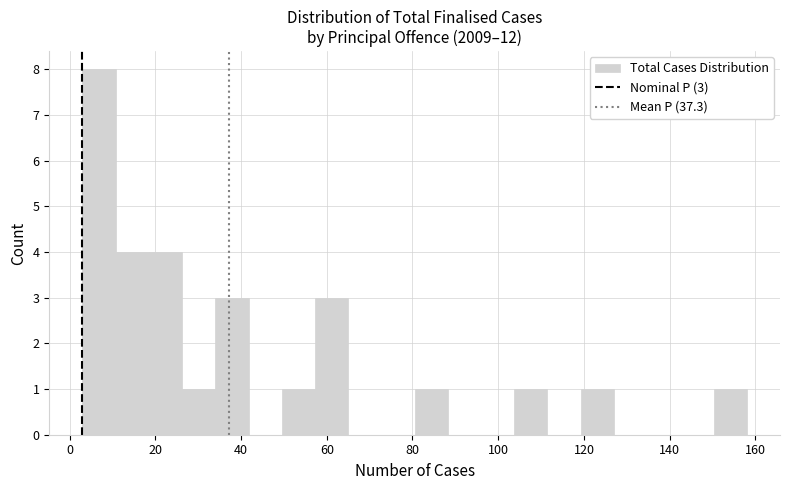

Read against the x-axis, roughly where is the centre of the tallest bar?

6